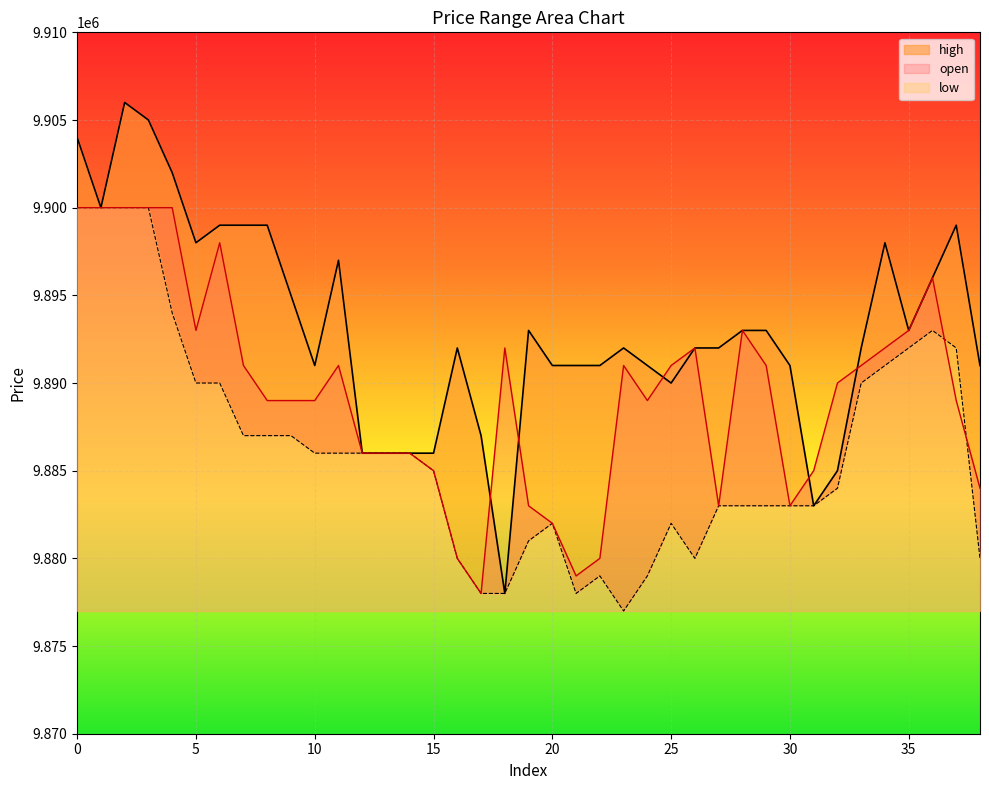

What is the maximum value shown in the chart?

9906000